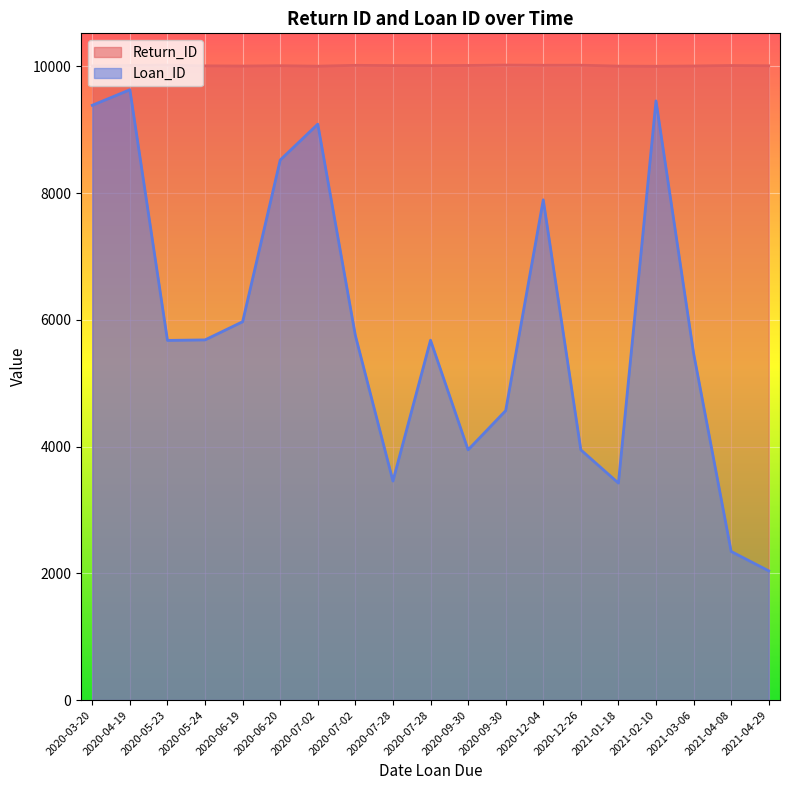

Which label corresponds to the largest value in the chart?

2020-12-26